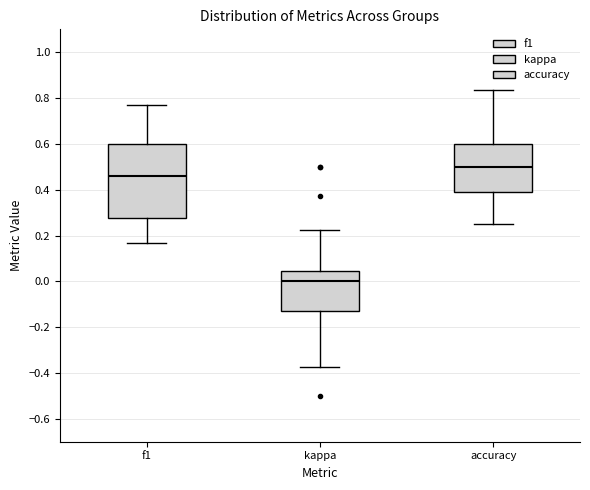

Where is the upper edge of the box for kappa on the y-axis? The values are not printed on the chart, so give them approximately, as read against the axis.

0.04